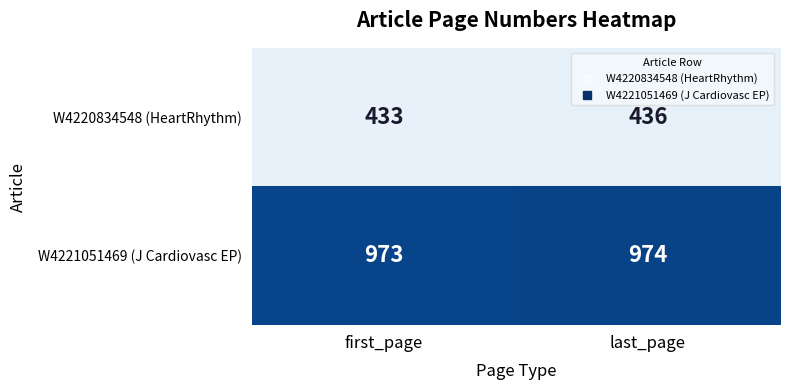

What is the difference between the highest and lowest values at last_page?

538